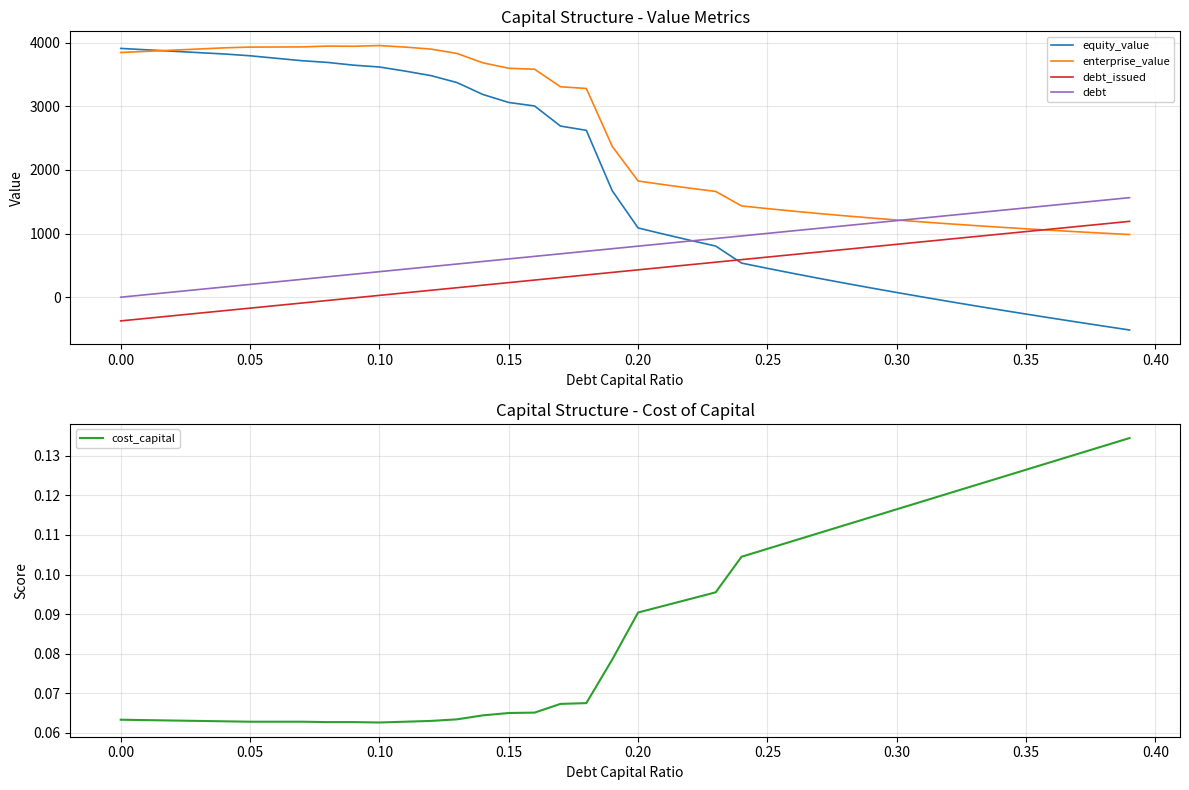

How many times do debt_issued and equity_value cross each other?

1